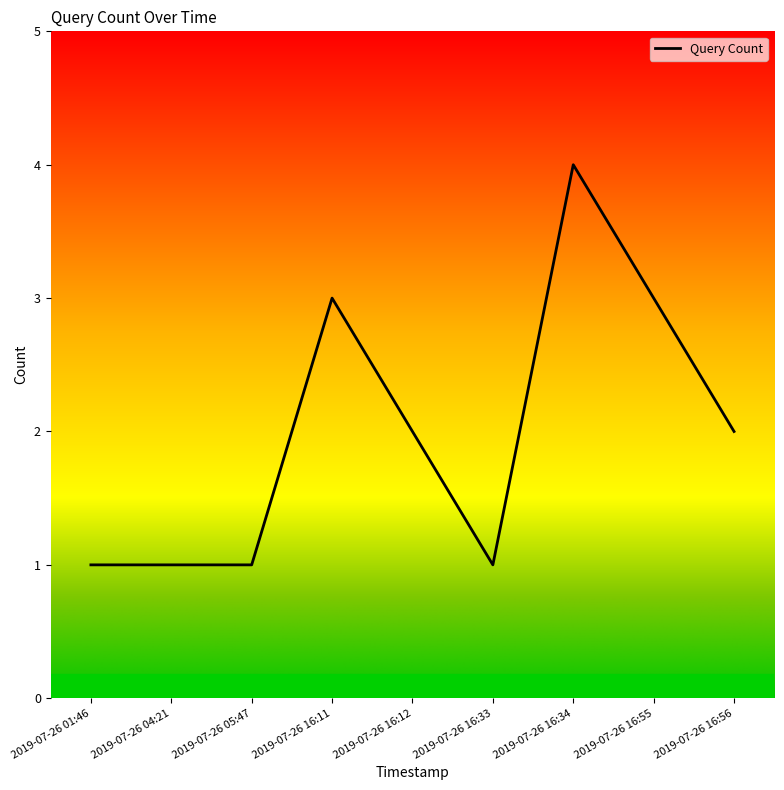

What is the ratio of the value at 2019-07-26 04:21 to the value at 2019-07-26 16:12?

0.5